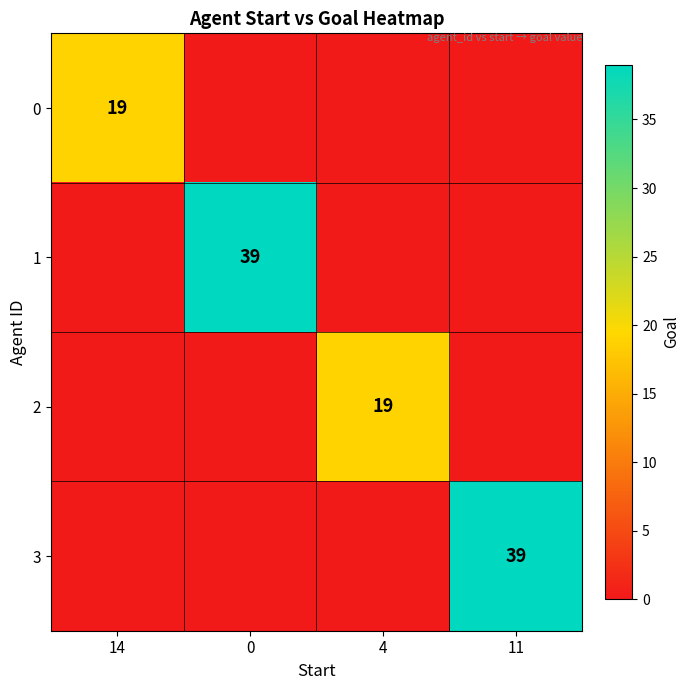

True or false: row_1 has a value of -22 at 14.

False